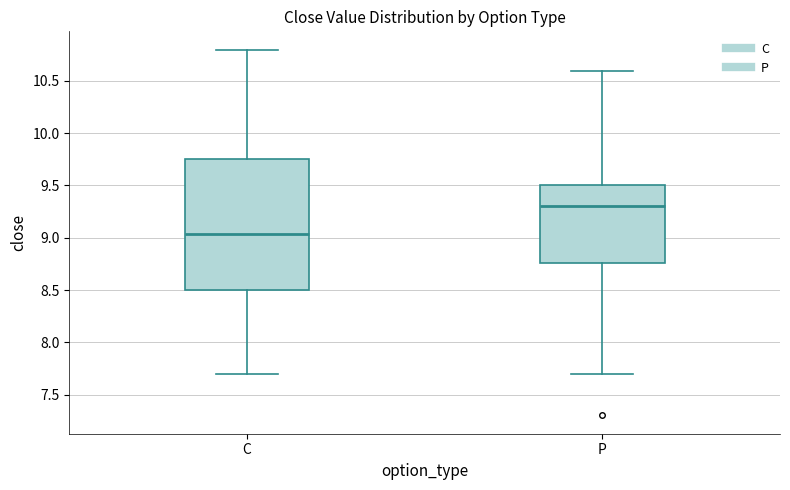

Which box is the tallest, from its lower edge to its upper edge?

C